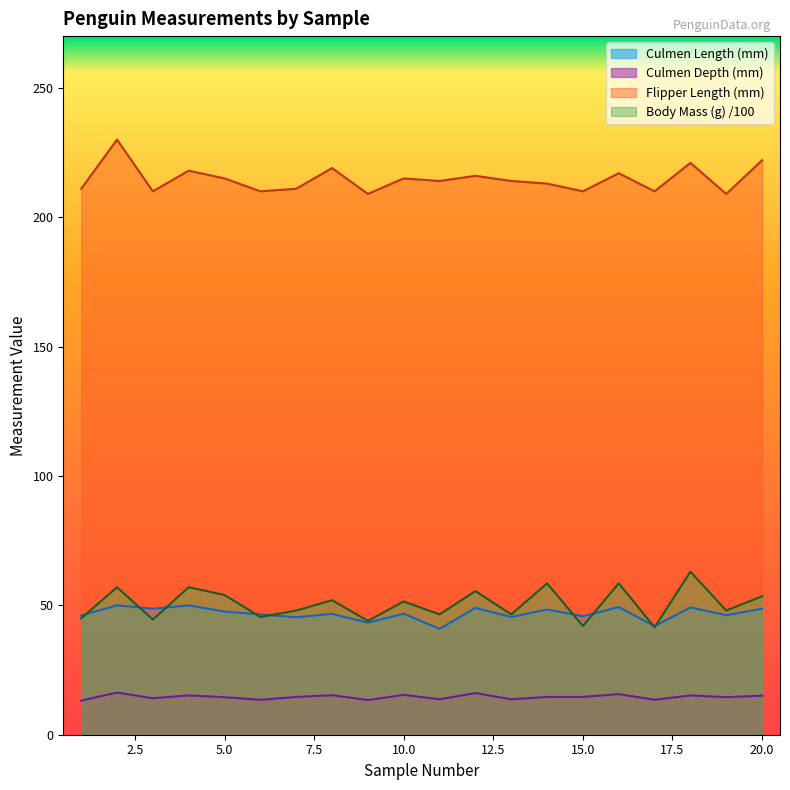

Between 19 and 13, which is larger?

19